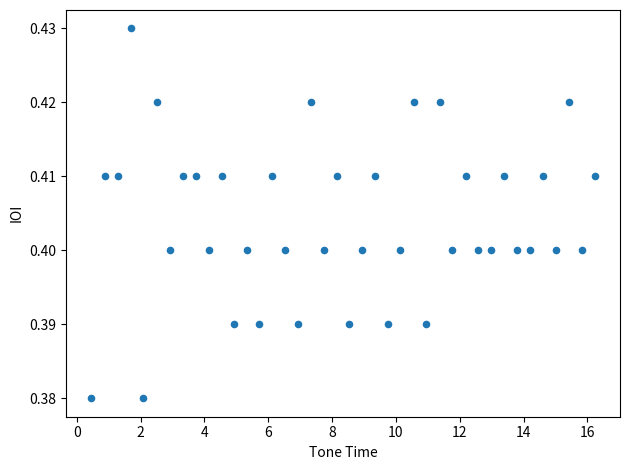

What is the range of X values (max minus min)?

15.8